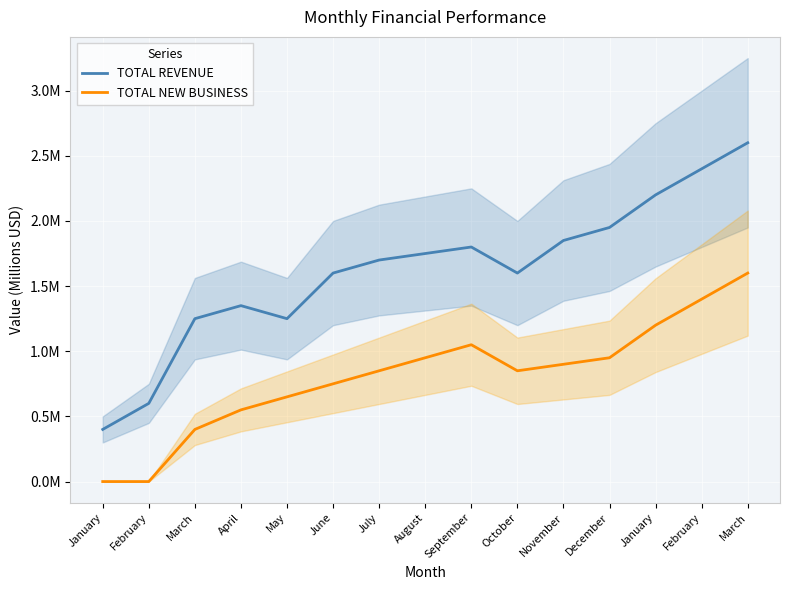

True or false: TOTAL NEW BUSINESS and TOTAL REVENUE cross at least once.

False